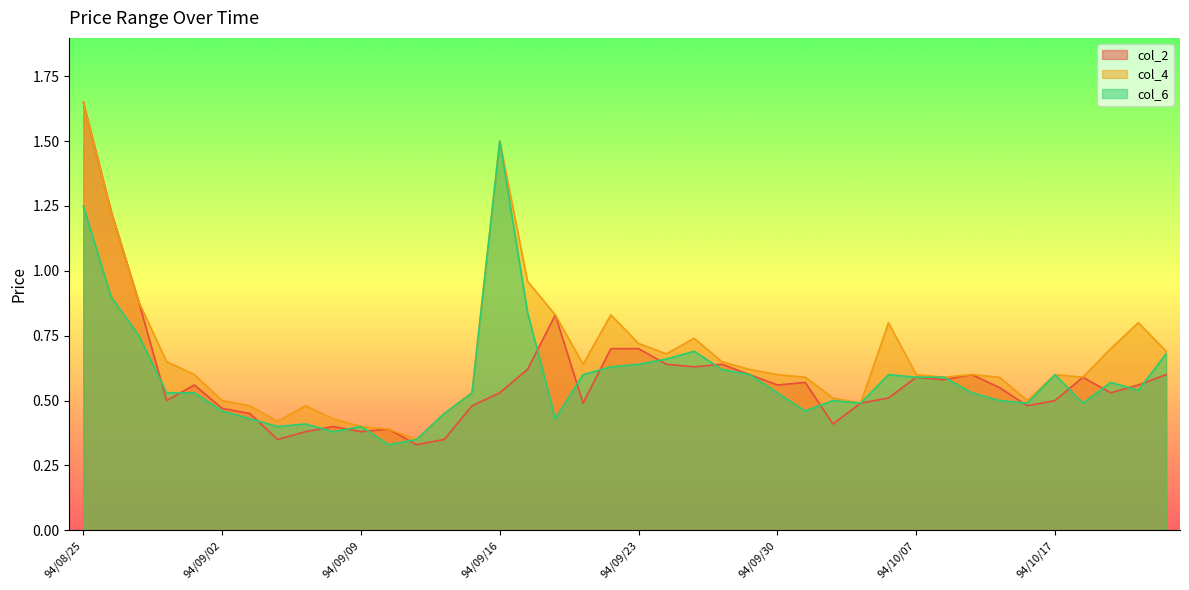

At which label does col_6 reach its minimum?

94/09/12